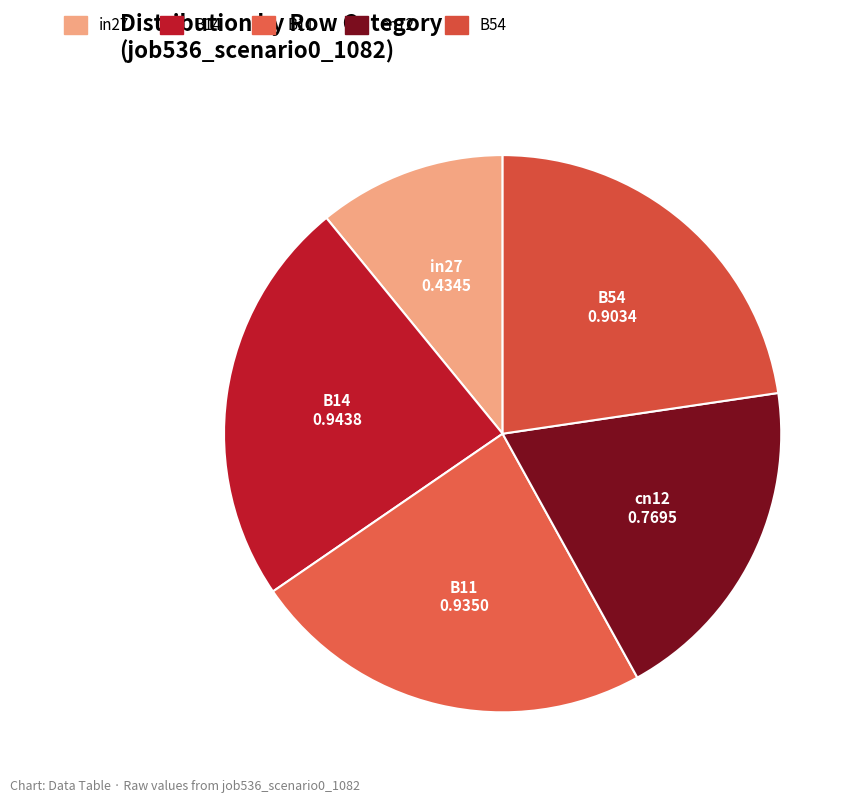

Do in27 and B14 together represent more than half of the pie?

No